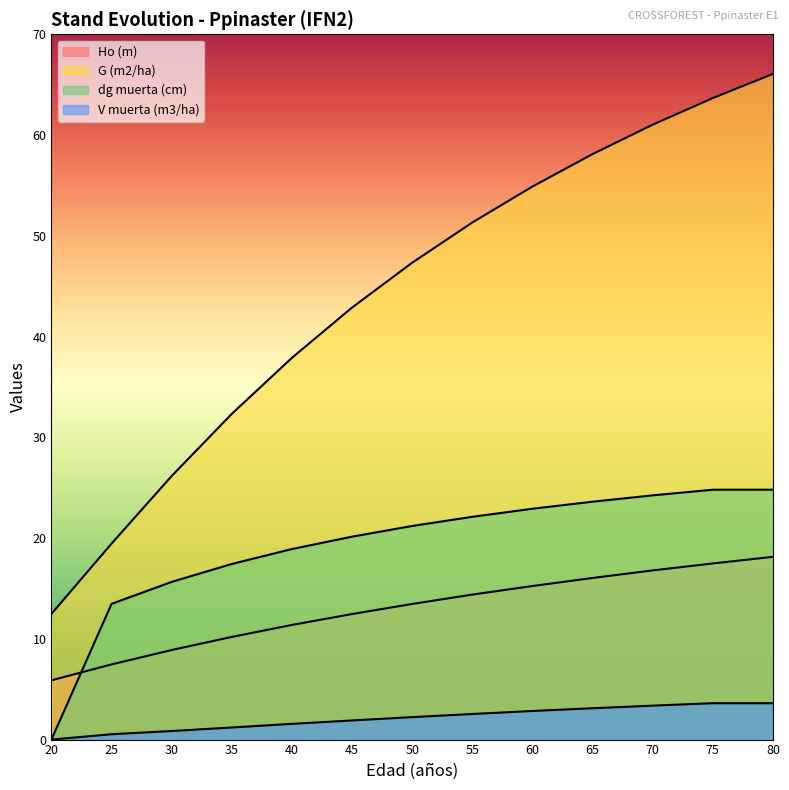

True or false: Ho (m) and V muerta (m3/ha) intersect in this chart.

False